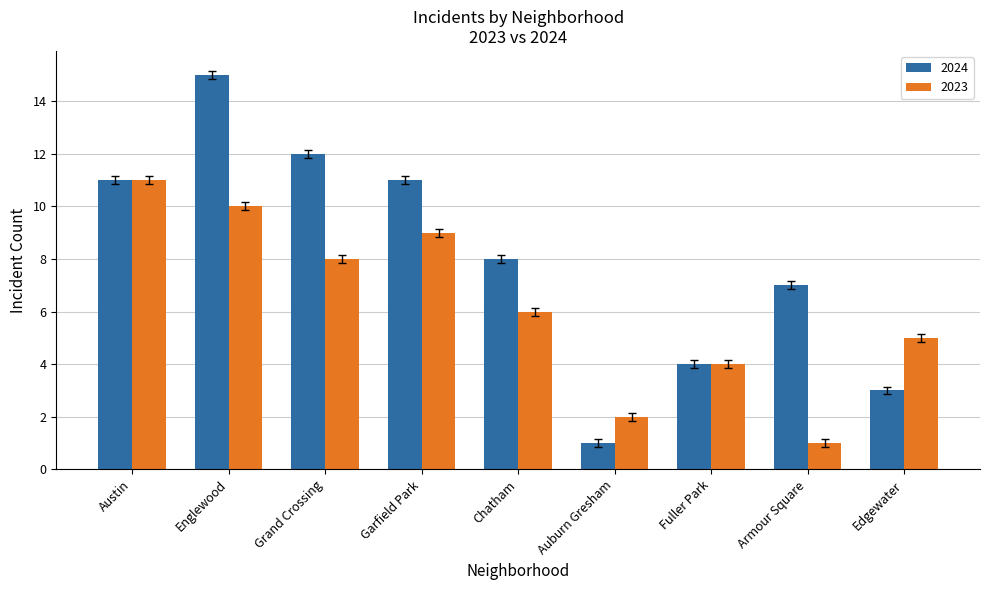

At how many categories does at least one series exceed 3?

8